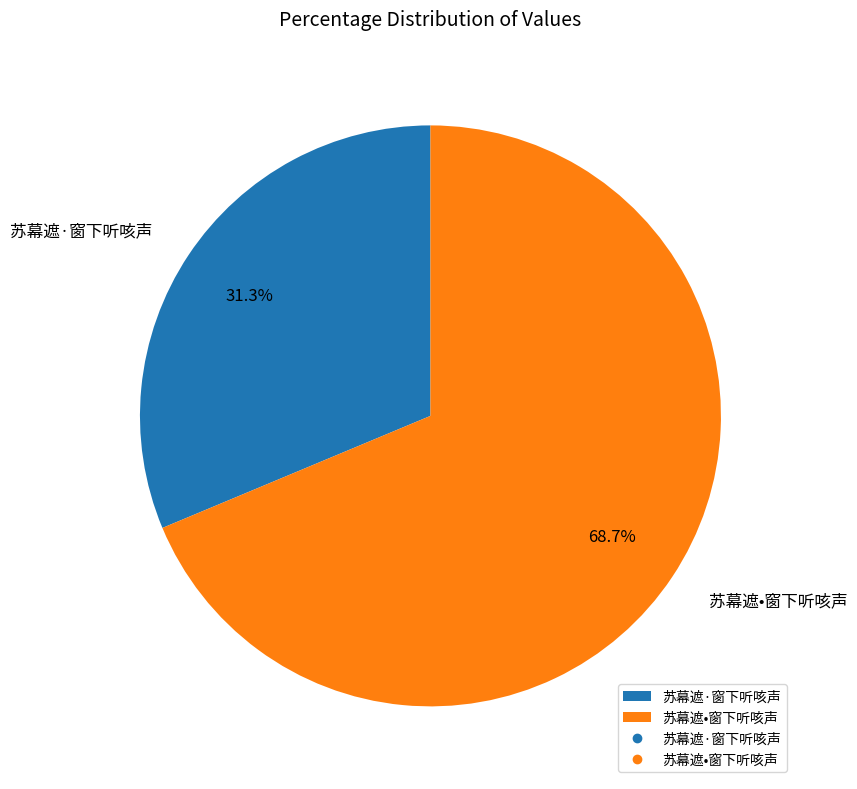

To the nearest percent, what is the difference between the 苏幕遮·窗下听咳声 and 苏幕遮•窗下听咳声 slice percentages?

37%